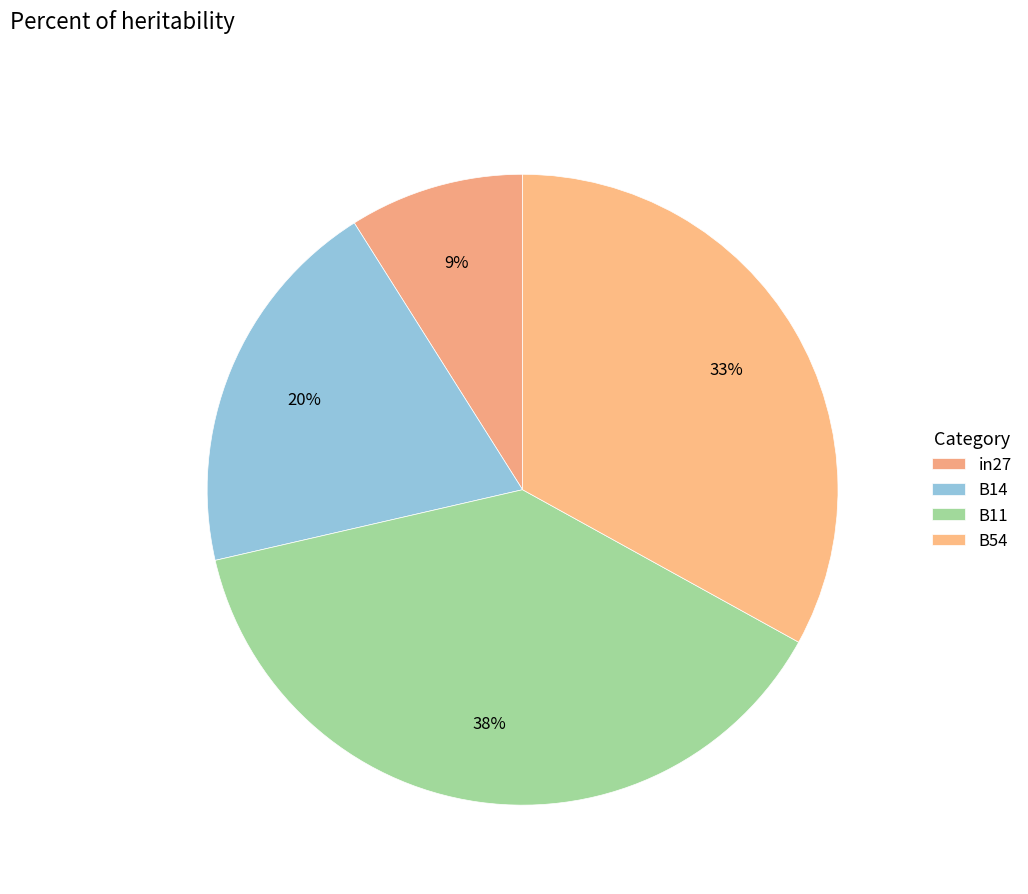

How many slices are in this pie chart?

4